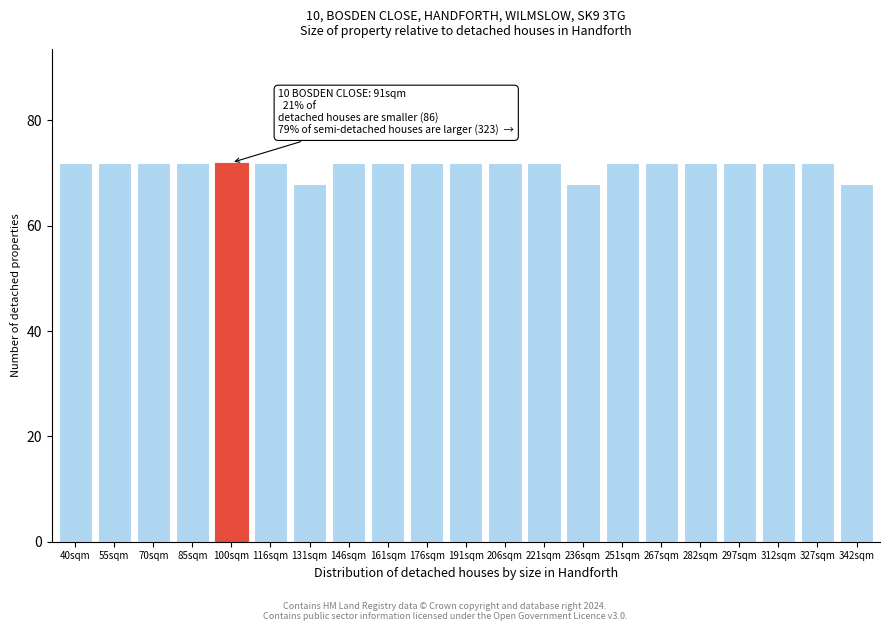

Reading left to right, what are all the values shown in this chart?

40sqm=72	55sqm=72	70sqm=72	85sqm=72	100sqm=72	116sqm=72	131sqm=68	146sqm=72	161sqm=72	176sqm=72	191sqm=72	206sqm=72	221sqm=72	236sqm=68	251sqm=72	267sqm=72	282sqm=72	297sqm=72	312sqm=72	327sqm=72	342sqm=68